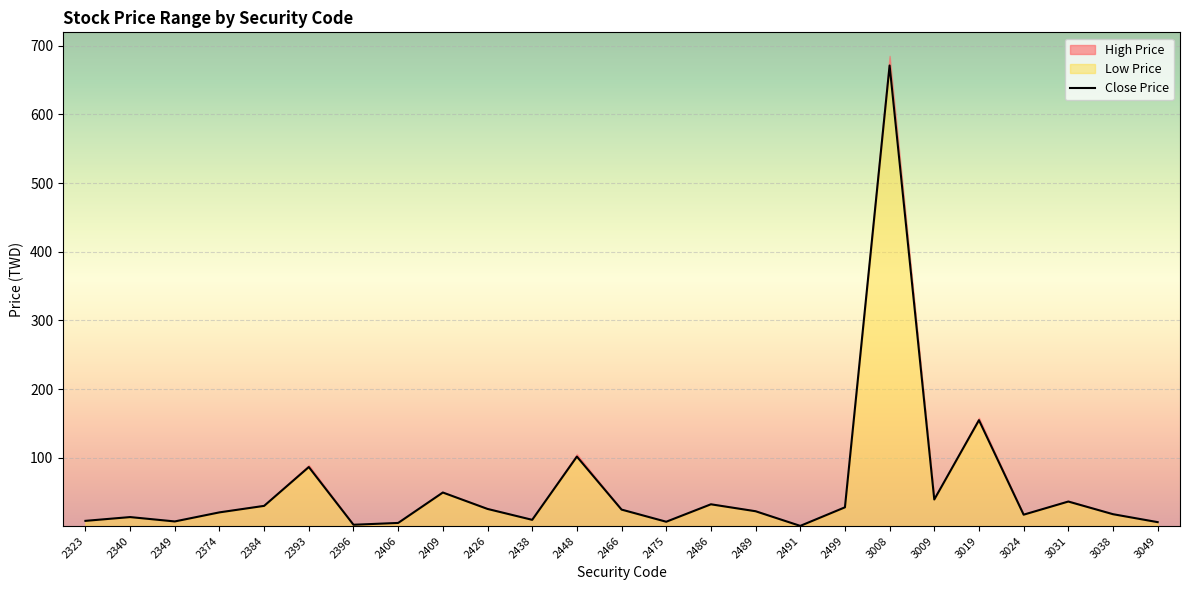

How many values are below 22?

12